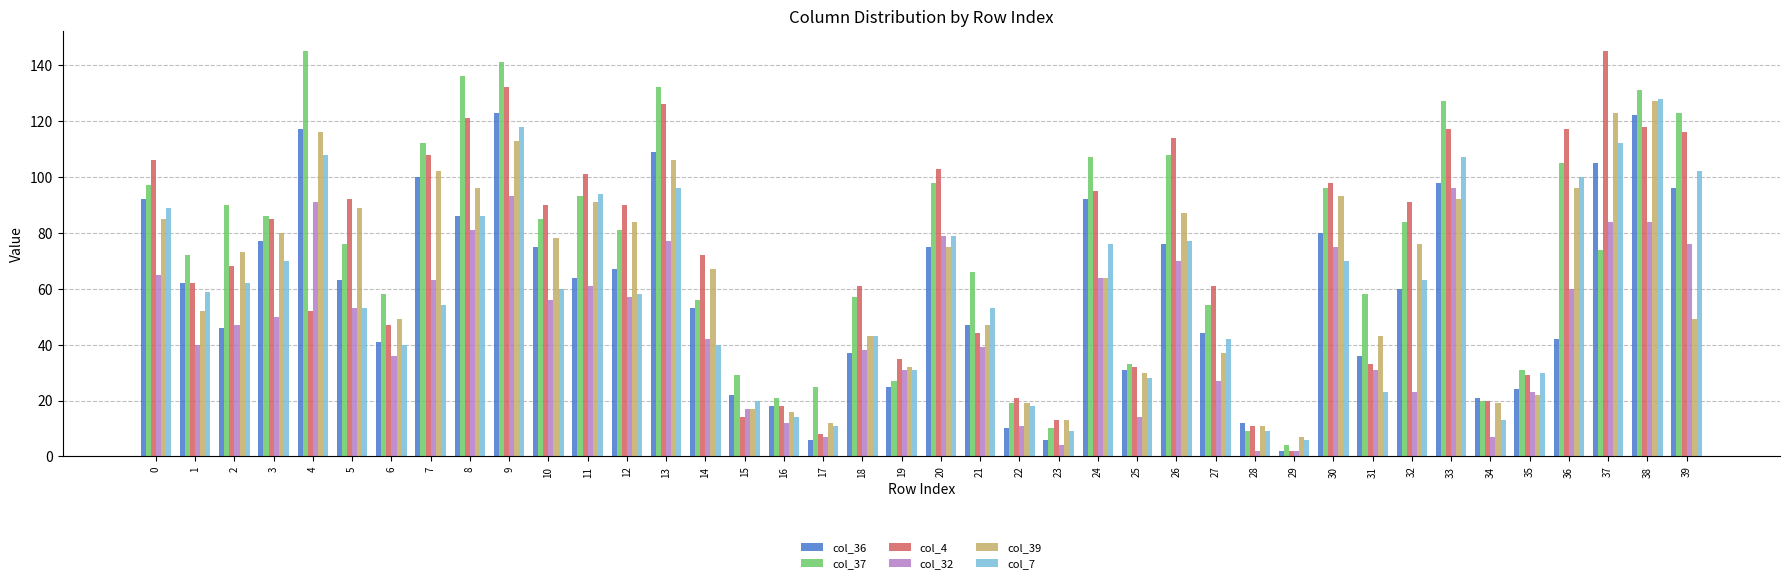

What is the greatest value displayed?

145